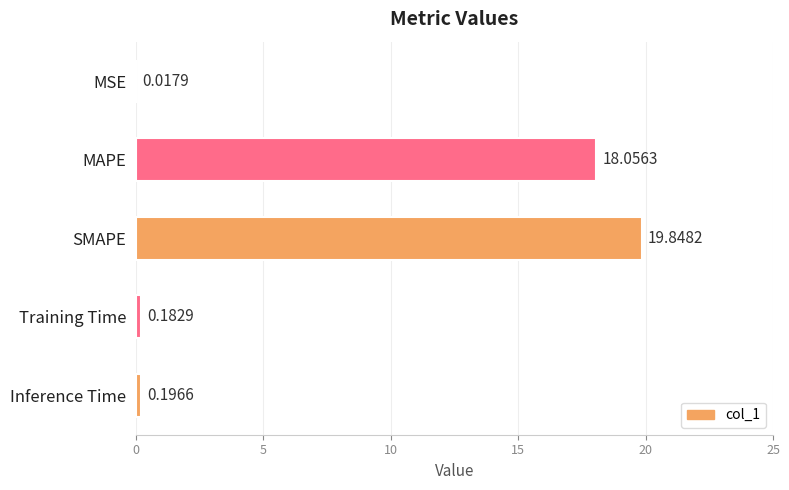

Which category has the highest value across all series?

SMAPE